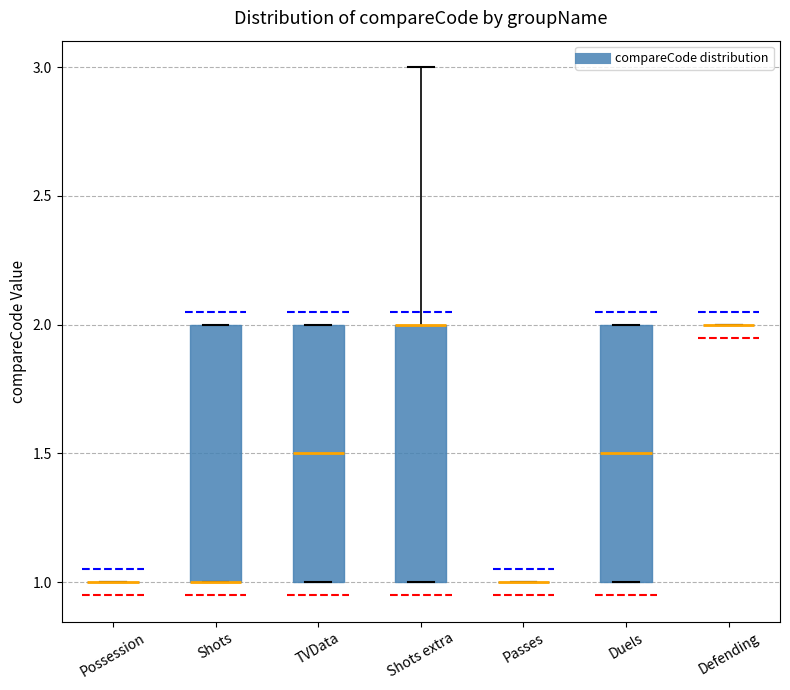

Where is the lower edge of the box for TVData on the y-axis? The values are not printed on the chart, so give them approximately, as read against the axis.

1.0